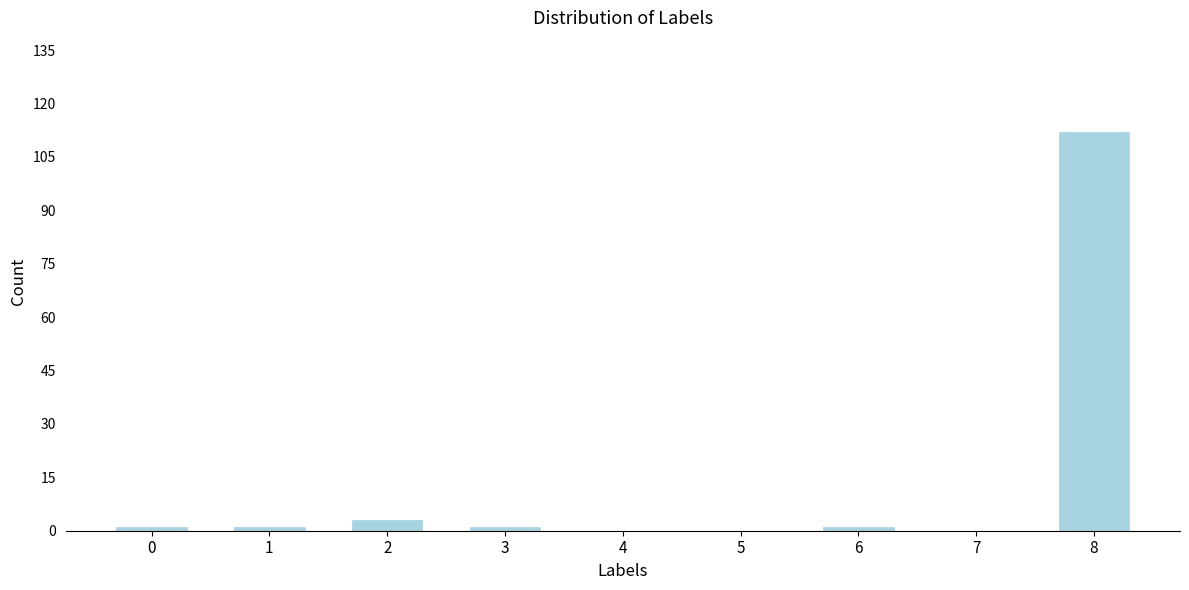

Reading left to right, what are all the values shown in this chart?

0=1	1=1	2=3	3=1	4=0	5=0	6=1	7=0	8=112